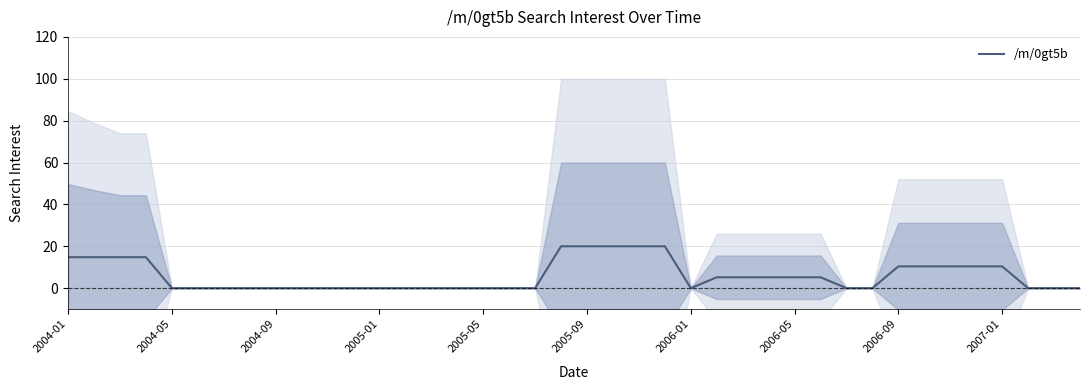

How many data points does each series have?

40